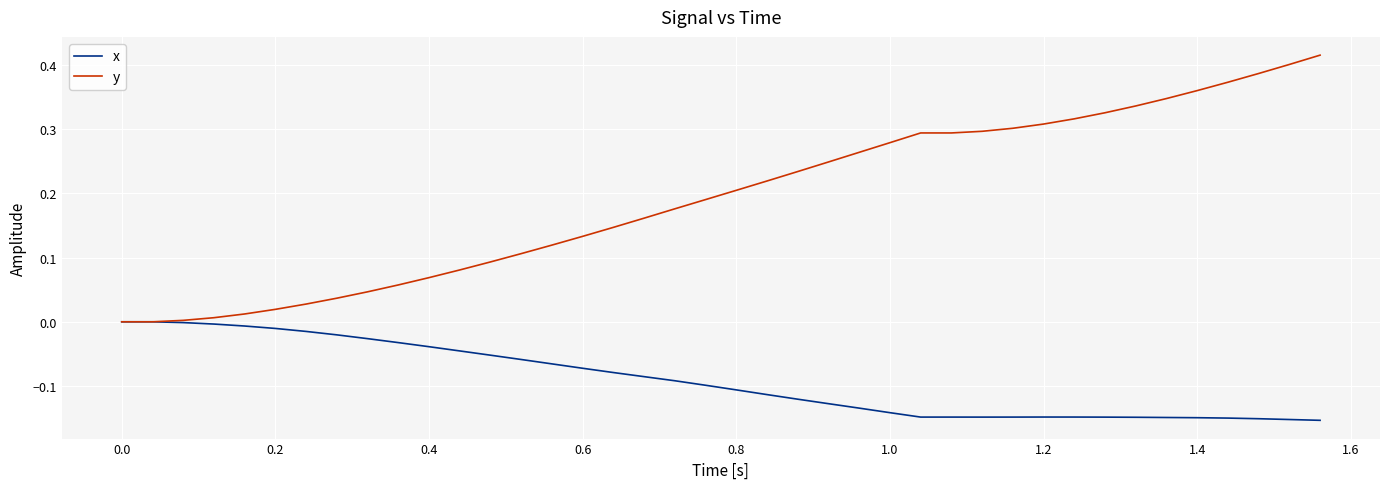

Which series has the largest total across all categories?

y